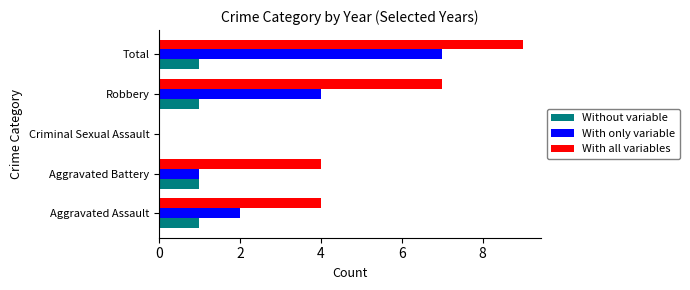

Which series changed the most between Aggravated Battery and Criminal Sexual Assault?

With all variables